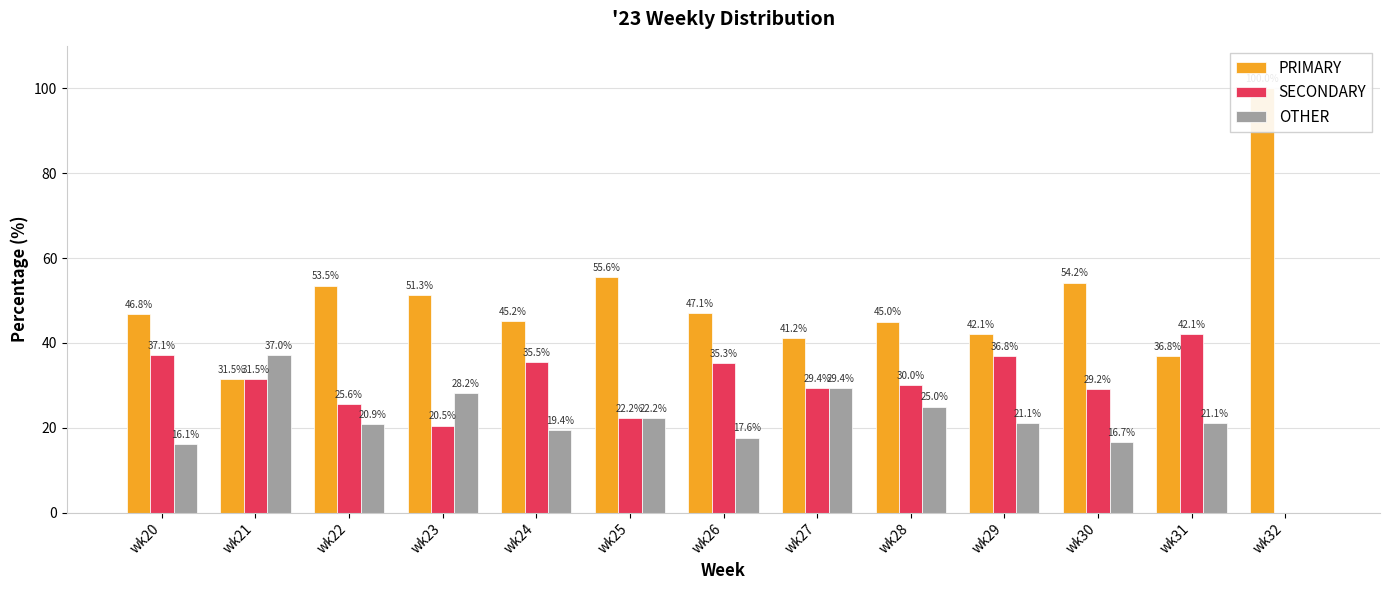

Rank the series at wk23 from highest to lowest value.

PRIMARY, OTHER, SECONDARY